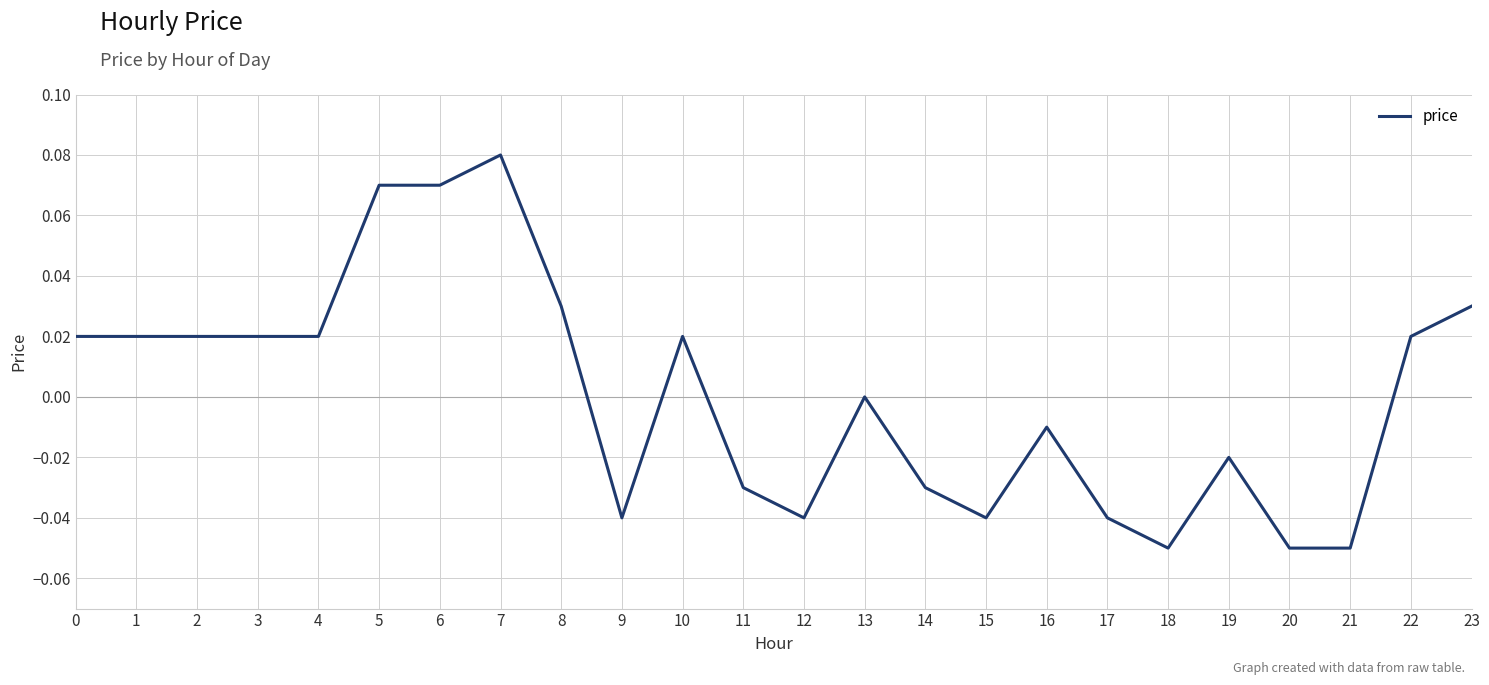

Which category has the highest value across all series?

7